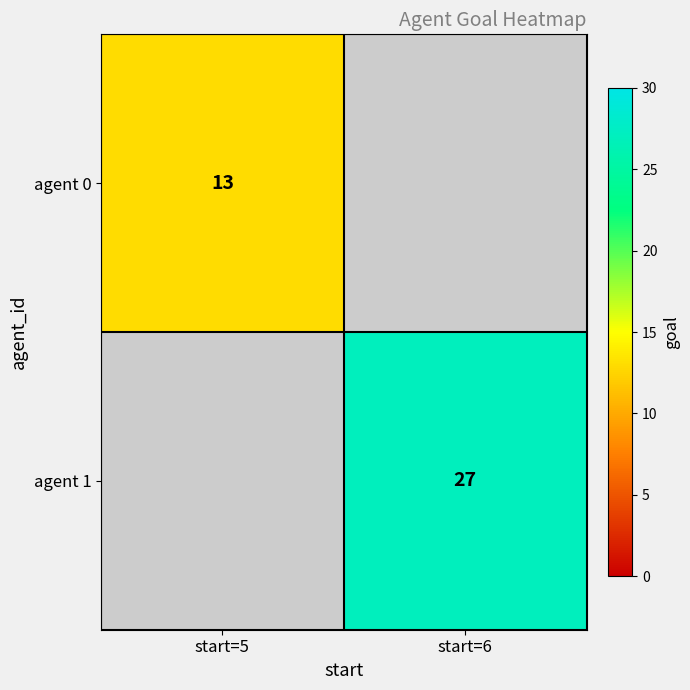

True or false: agent 0 has a value of 13 at start=5.

True